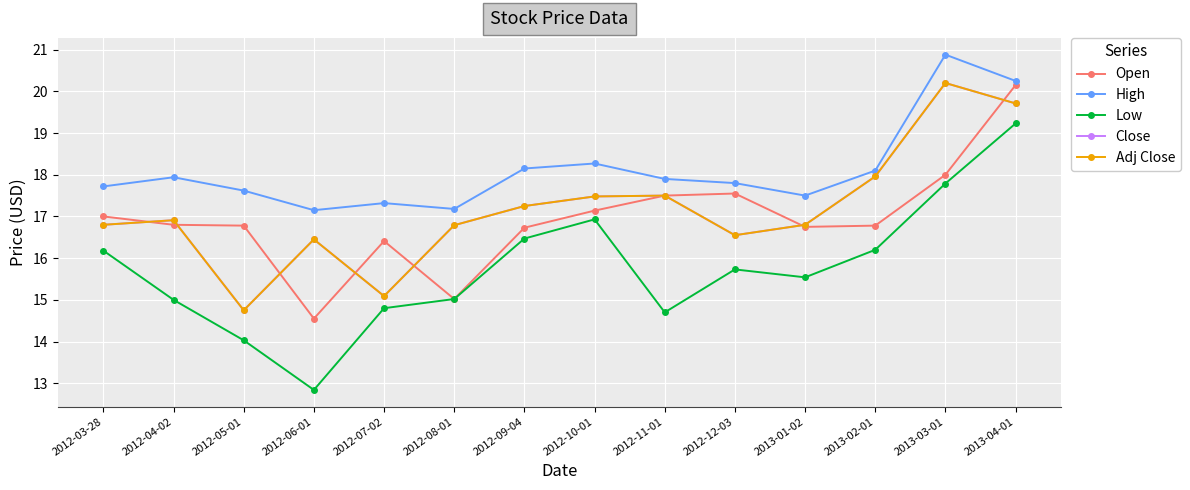

At which label is Close closest to 17?

2012-04-02